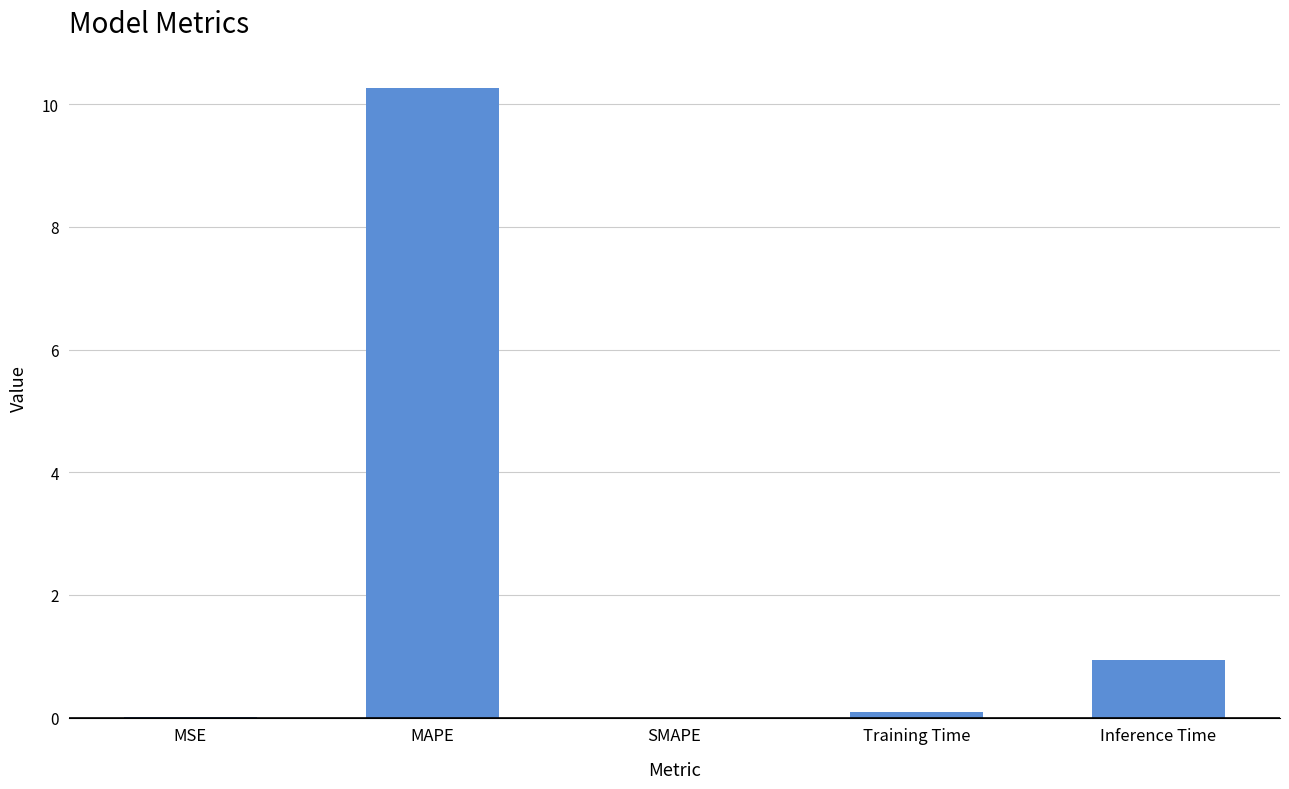

At which label is the value closest to 5?

Inference Time